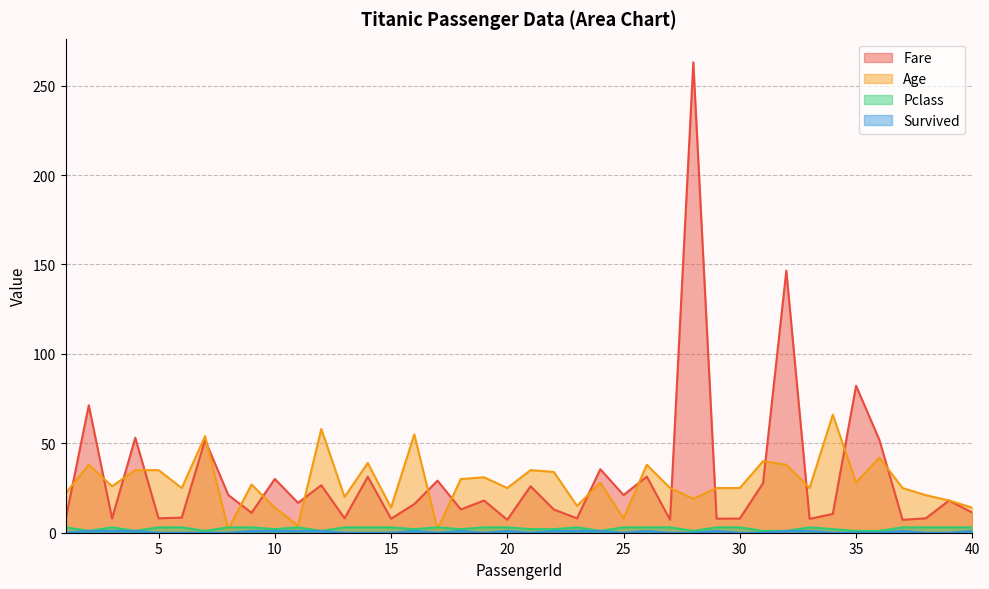

The Fare series shows 11.8 at 25. True or false?

False